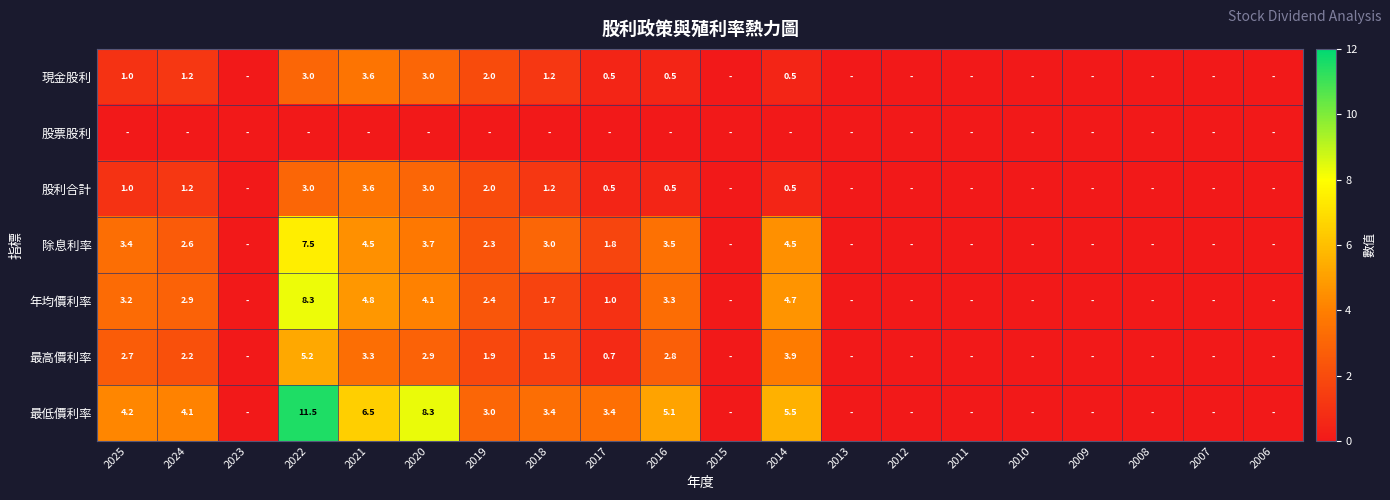

What is the total value across all series at 2022?

38.5